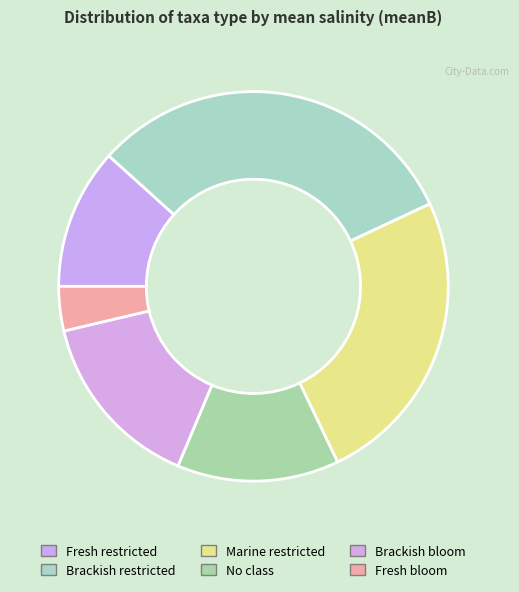

Rank the categories by value from lowest to highest.

freshBloom, freshRestricted, noclass, brackishBloom, marineRestricted, brackishRestricted